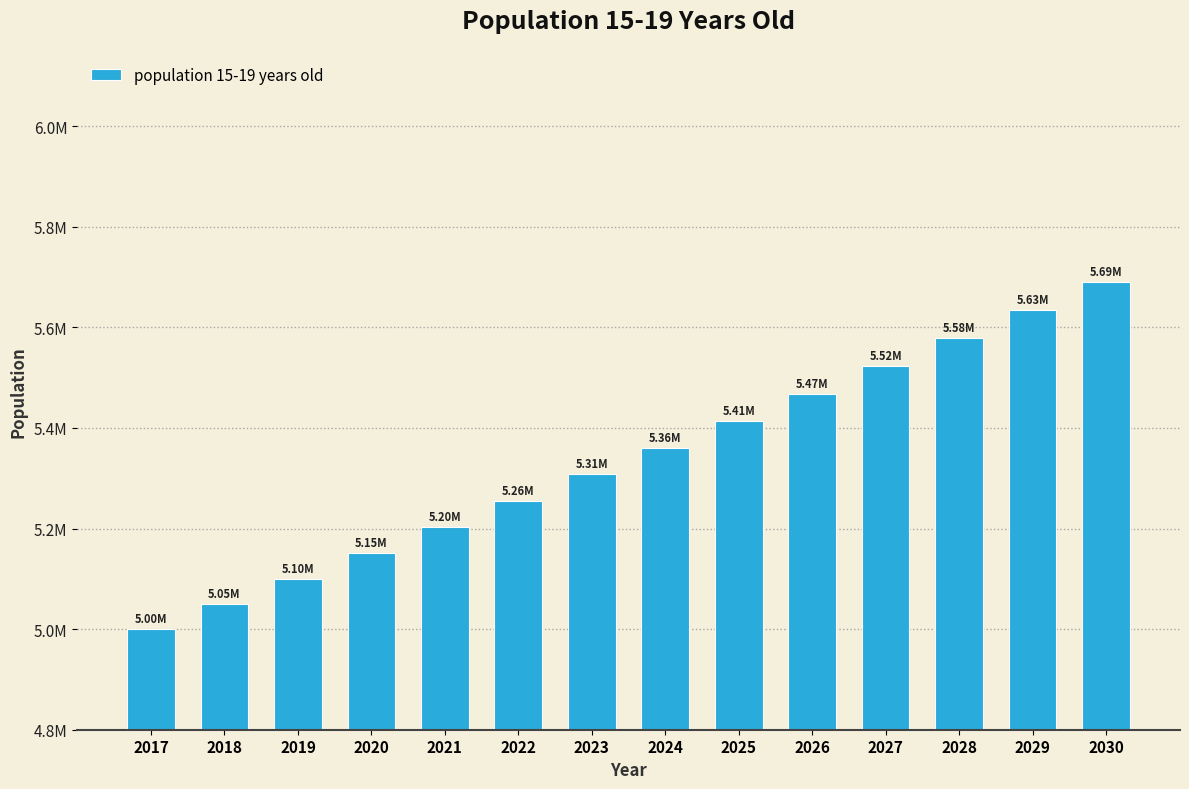

Rank the categories by value from lowest to highest.

2017, 2018, 2019, 2020, 2021, 2022, 2023, 2024, 2025, 2026, 2027, 2028, 2029, 2030